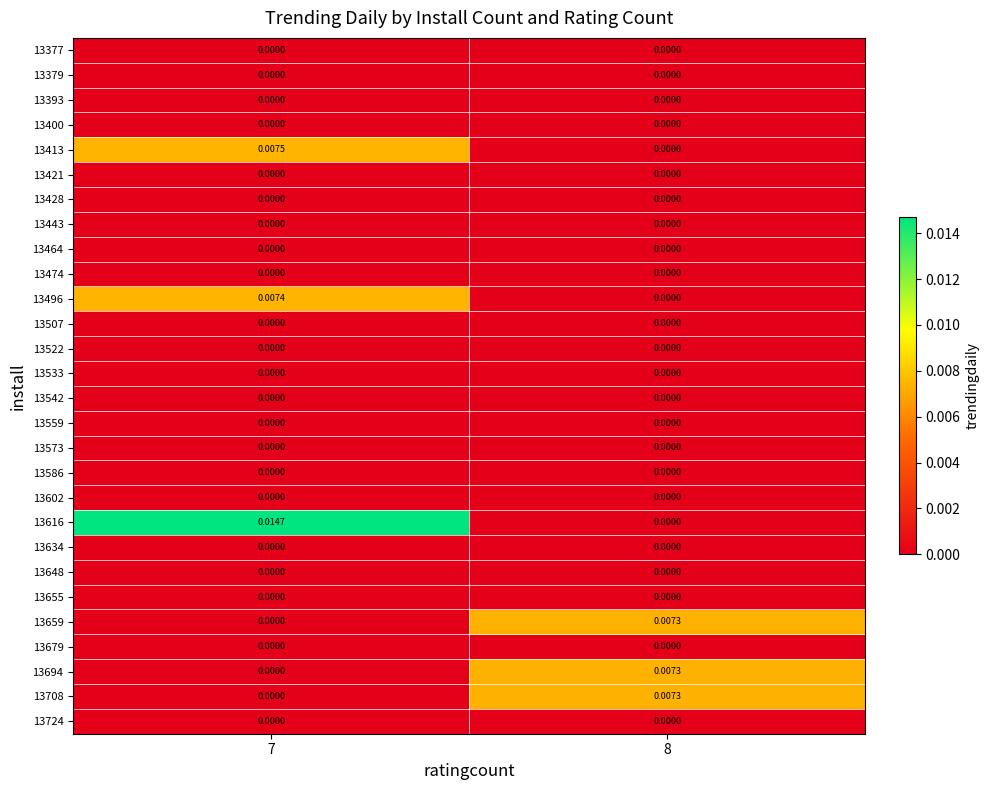

Which series has the widest spread of values?

13616